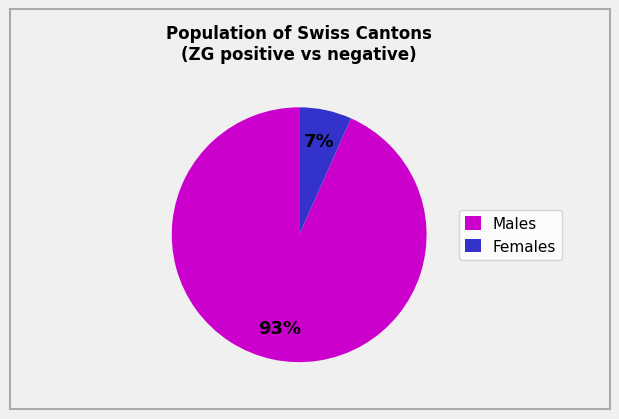

Count the number of slices in the pie.

2